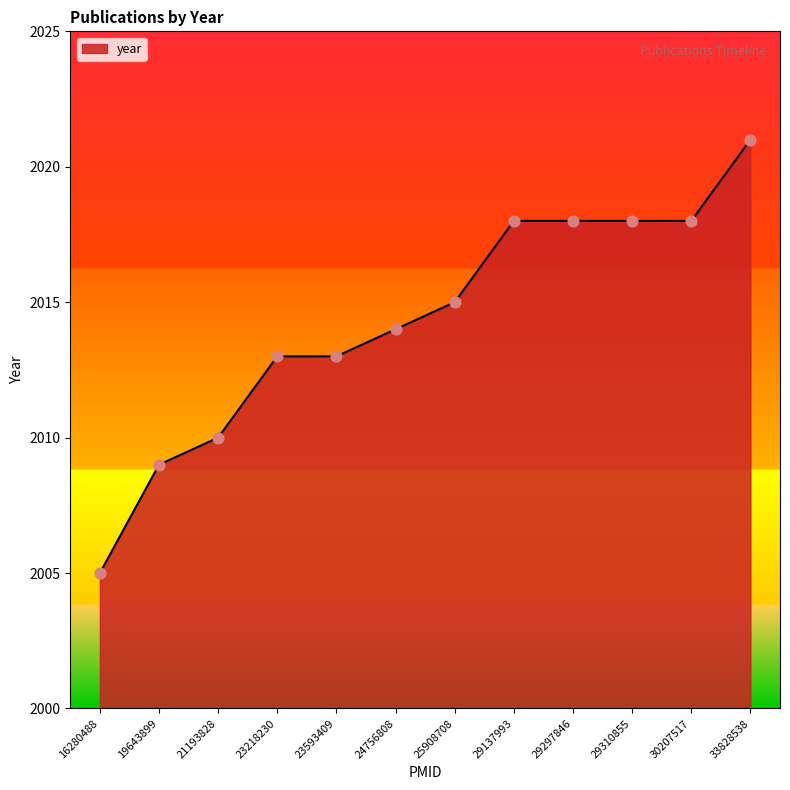

What is the ratio of the value at 21193828 to the value at 25908708?

1.0